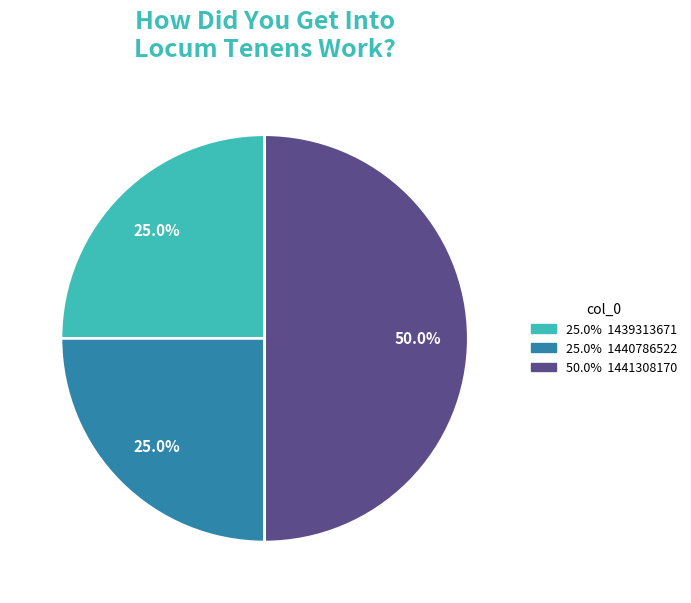

What is the largest slice in the pie chart?

1441308170